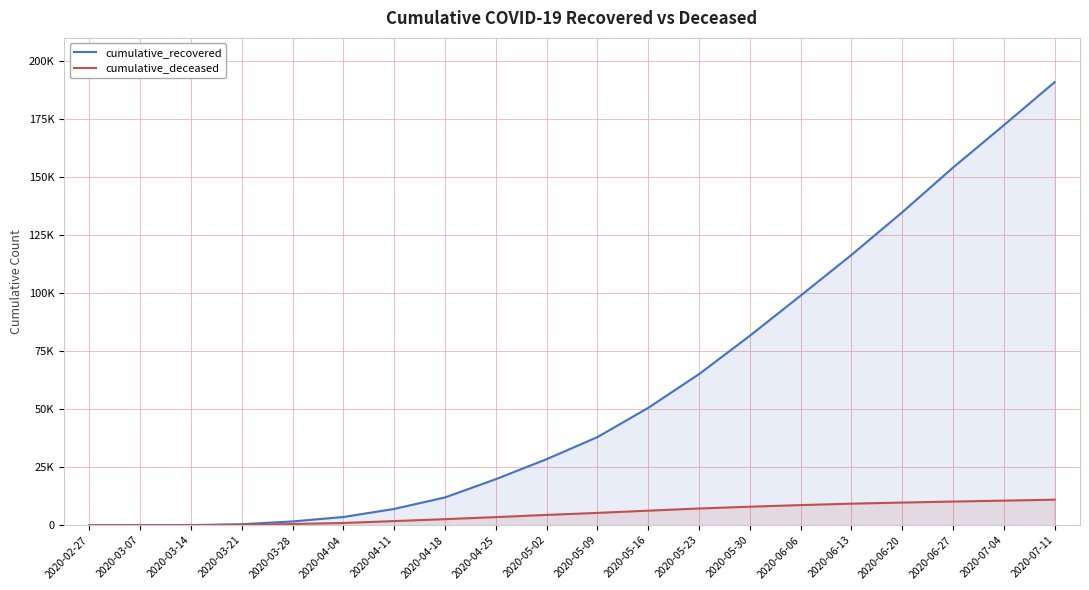

What is the maximum value for cumulative_deceased?

11007